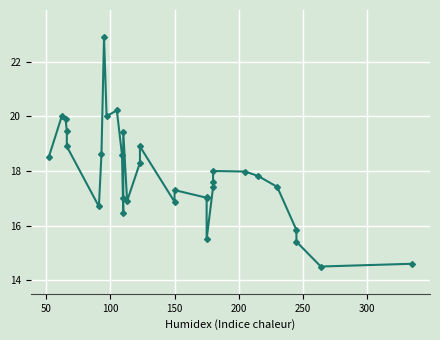

Is it true that the value at 150 is 32.0?

False